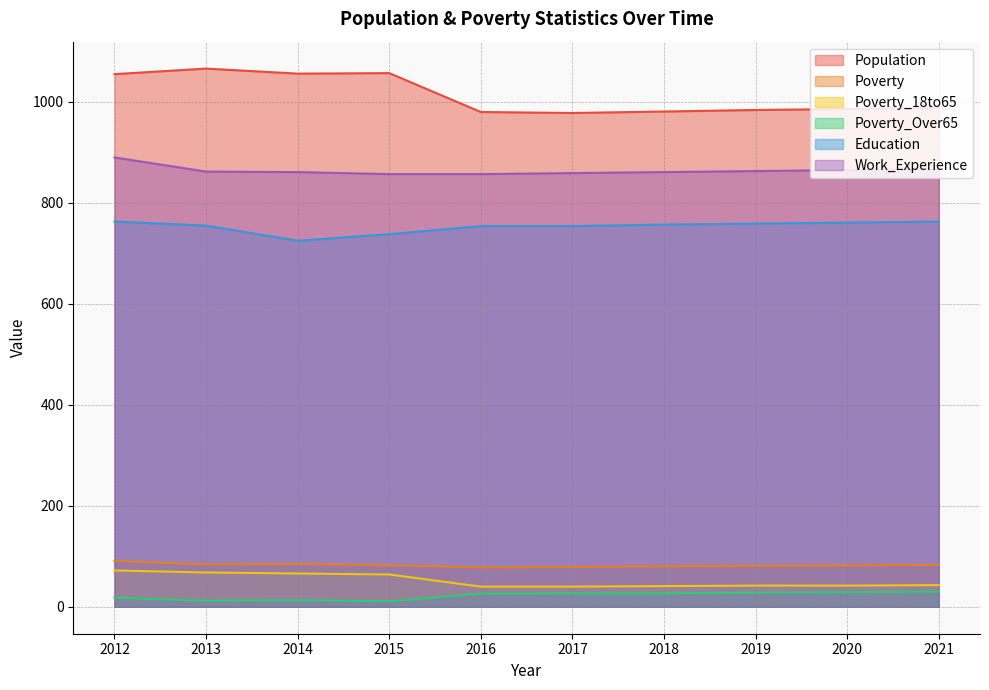

The Poverty_Over65 series shows 19 at 2013. True or false?

False